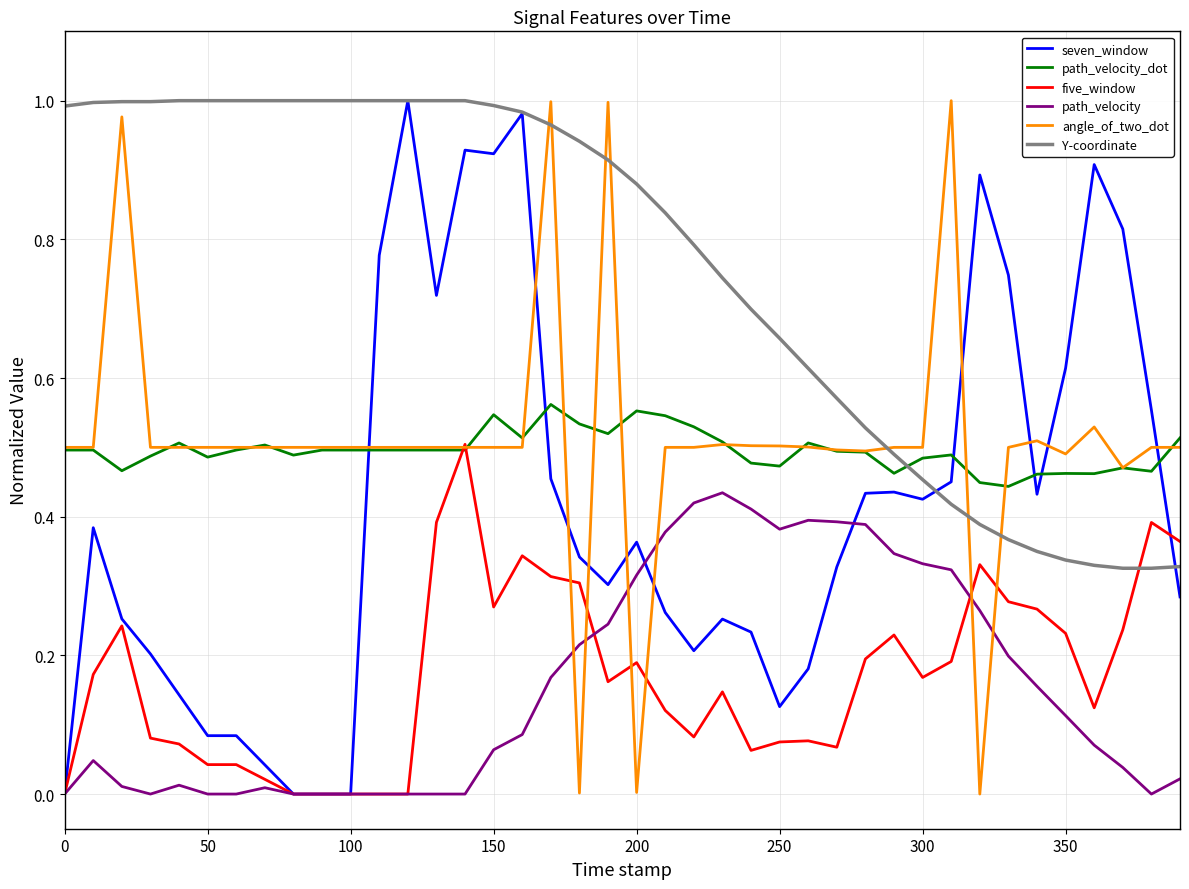

After their last crossing, which series has the higher values: seven_window or angle_of_two_dot?

angle_of_two_dot